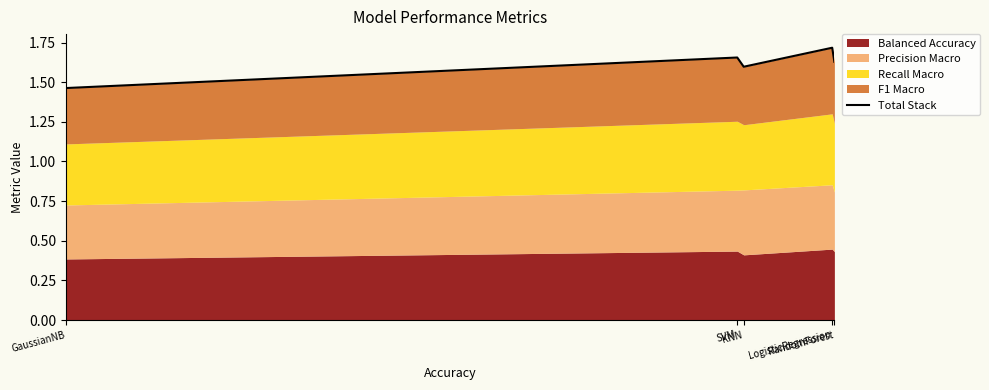

What is the label of the 3rd point from the right?

KNN